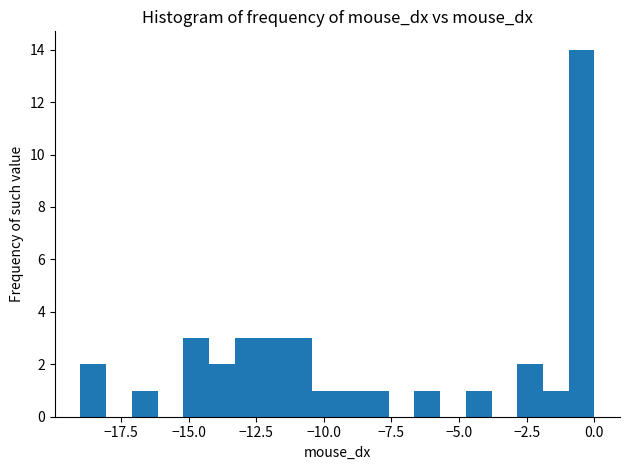

Around what value on the x-axis is the tallest bar? Give the approximate position of its centre, as read against the axis.

-0.5